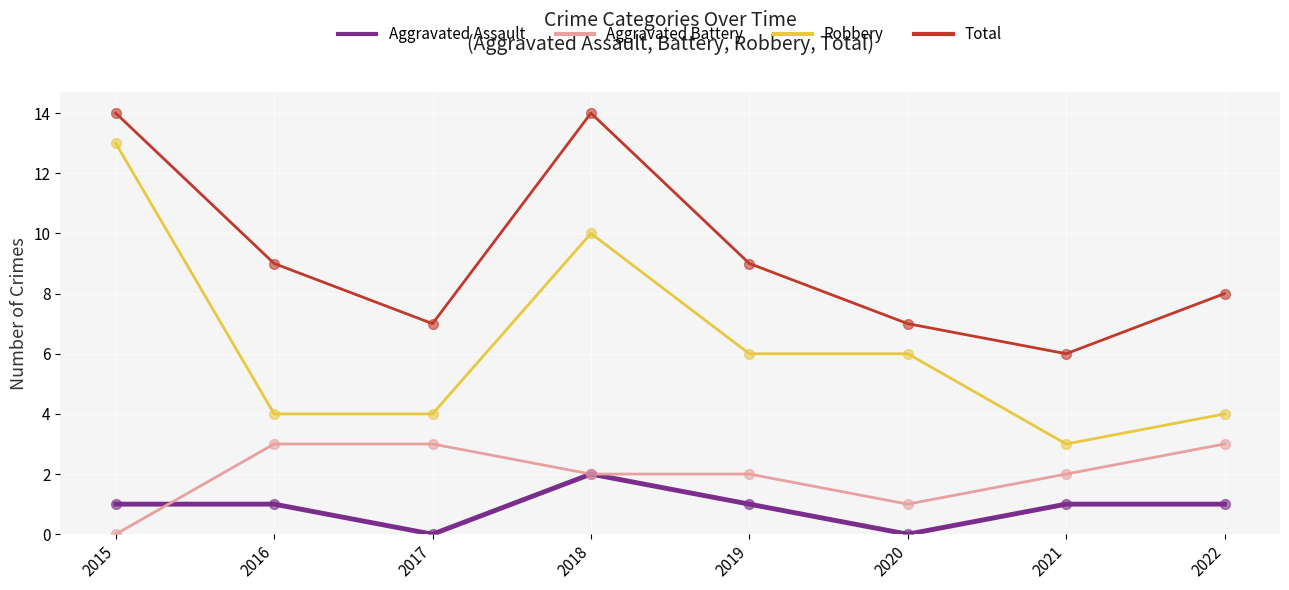

Which series has the largest range (max minus min)?

Robbery